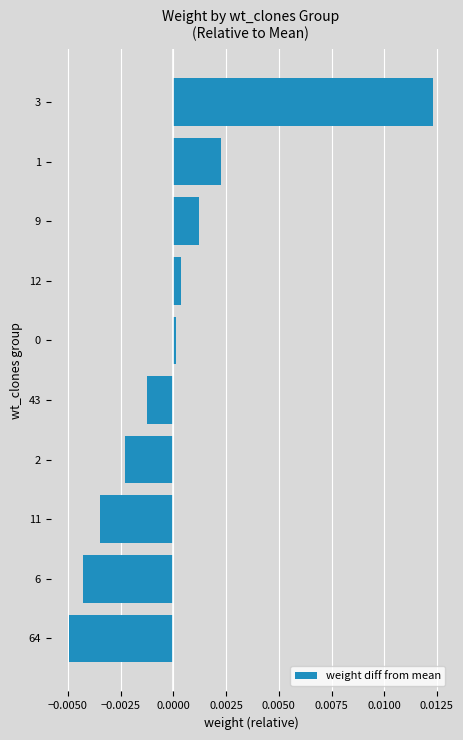

The chart shows a value of -0.0 at 11. True or false?

True